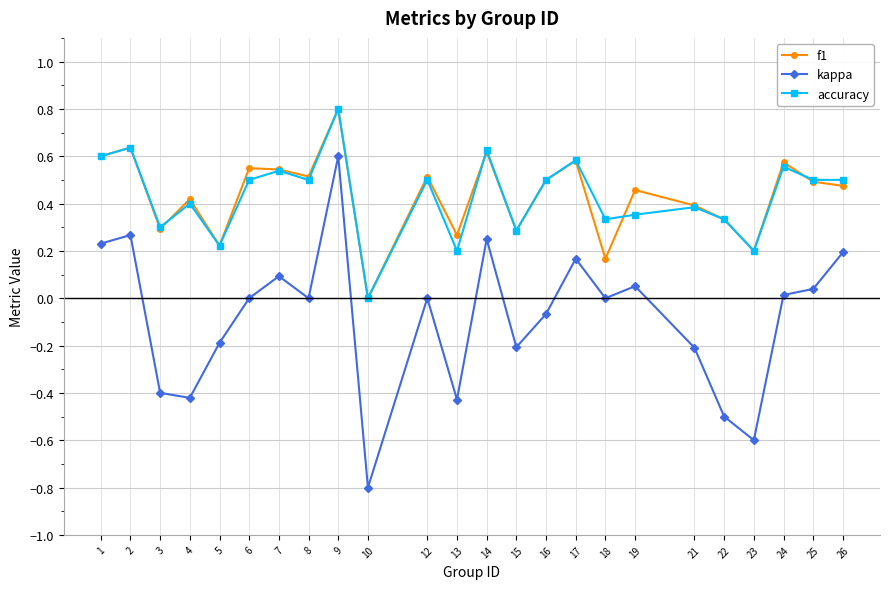

Which category has the highest value across all series?

9